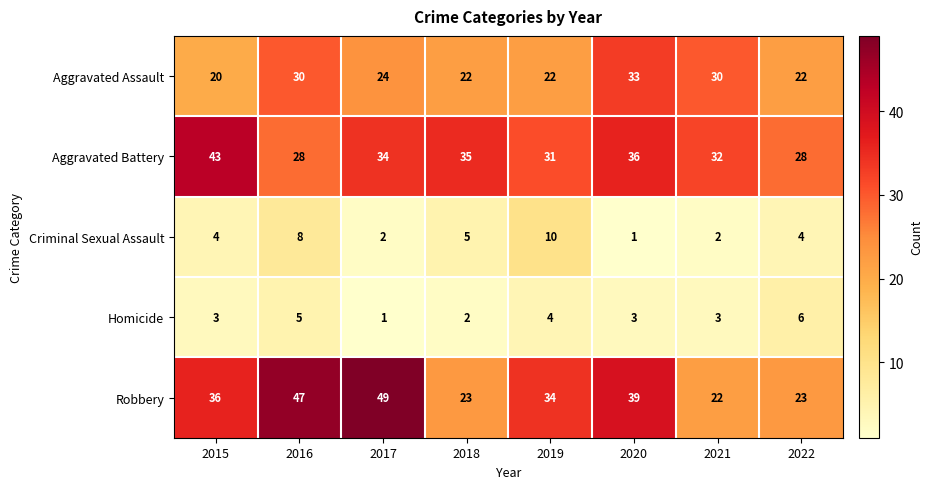

Where is Aggravated Battery nearest to the value 35?

2018